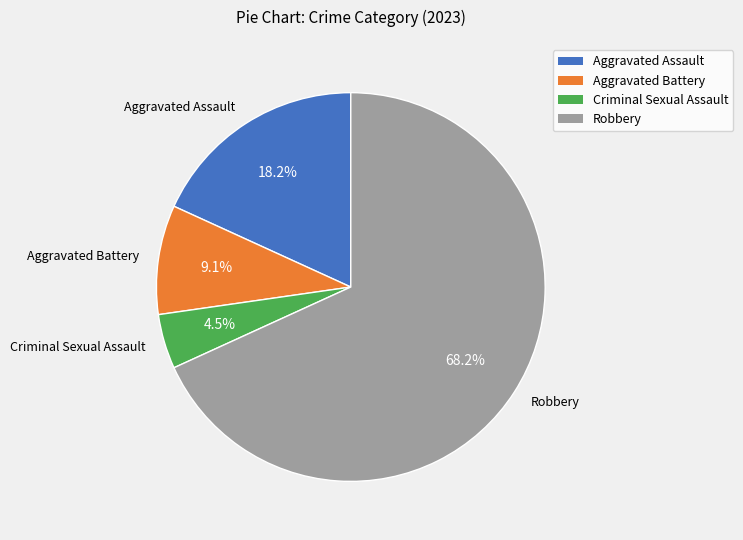

What percentage is the Robbery slice, to the nearest percent?

68%